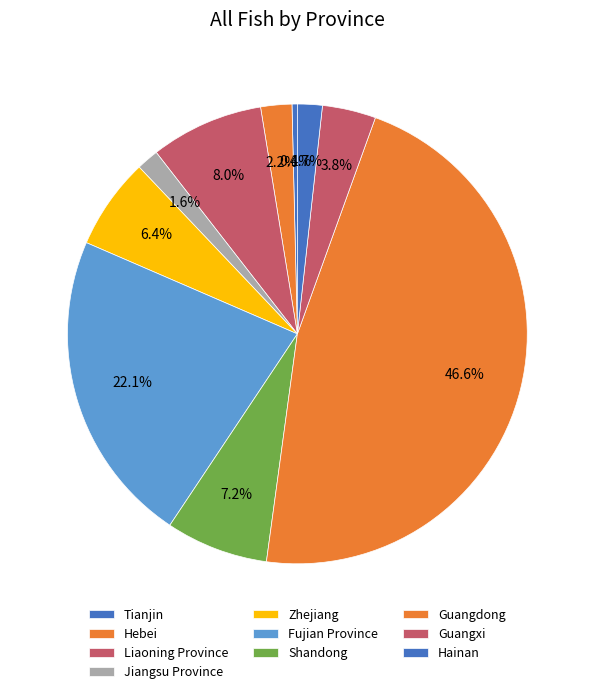

To the nearest percent, what is the difference between the largest and smallest slice percentages?

46%